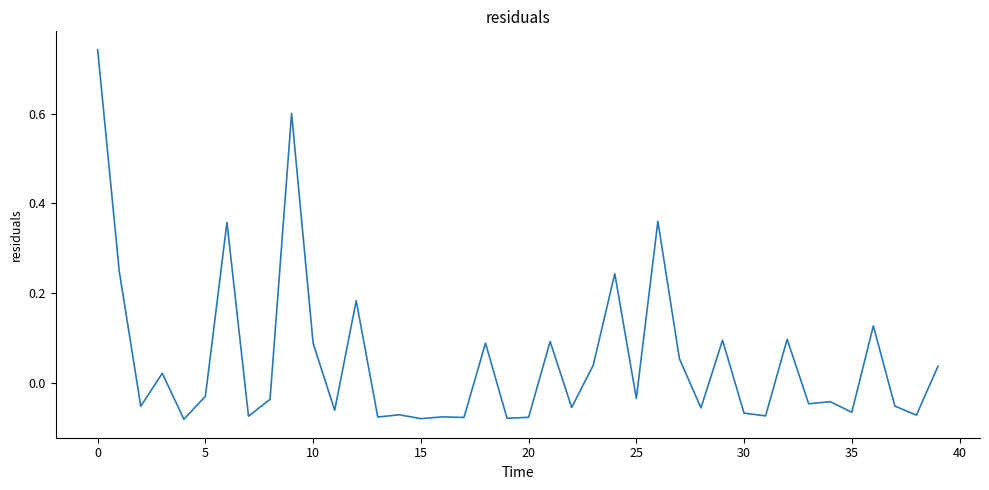

What is the difference between the maximum and minimum values?

0.8